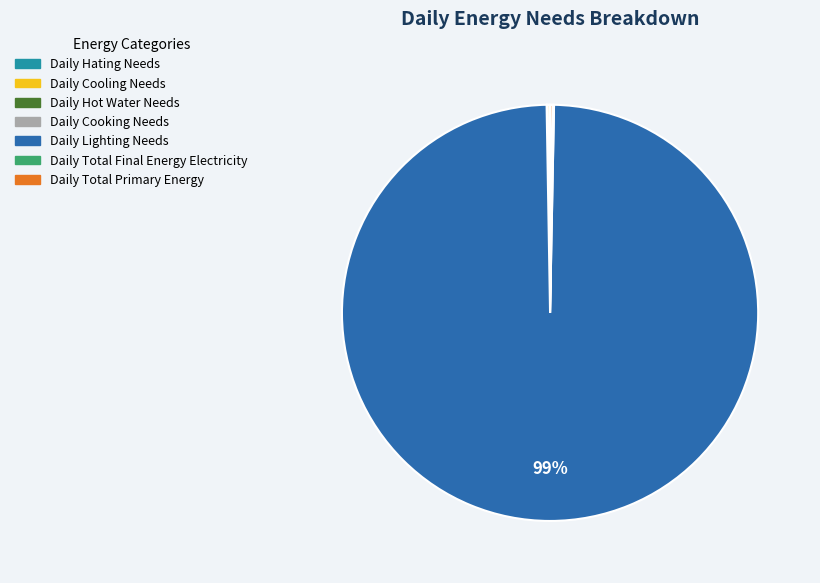

To the nearest percent, what is the average slice percentage?

14%